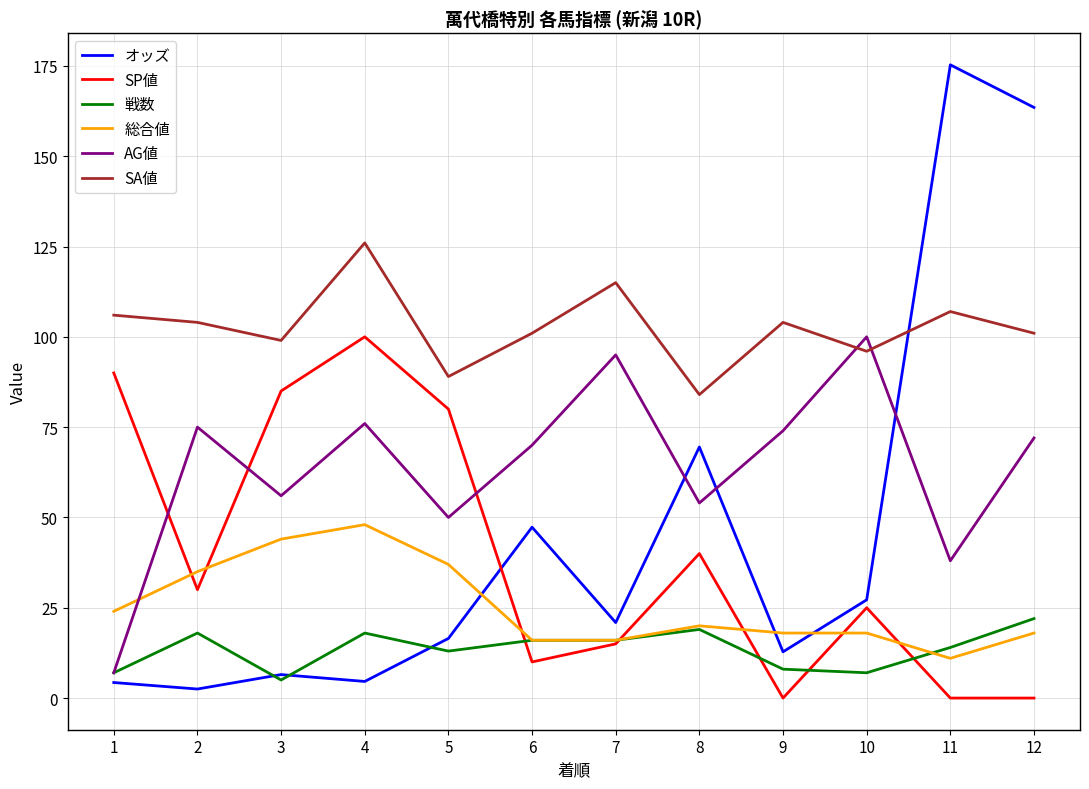

Is it true that SP値 equals 41.2 at 10?

False